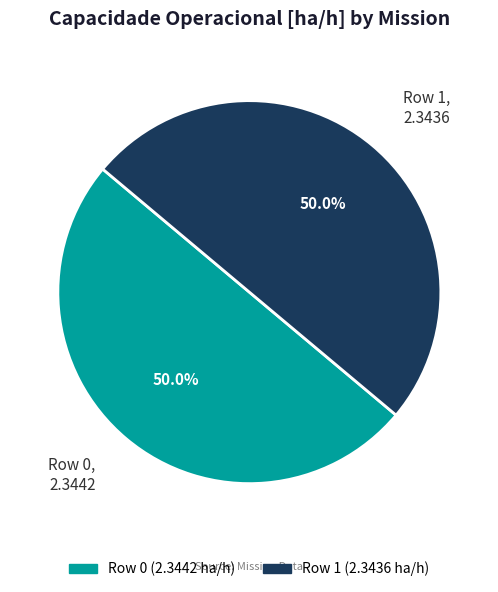

What portion of the pie excludes Row 0, 2.3442?

50.0%